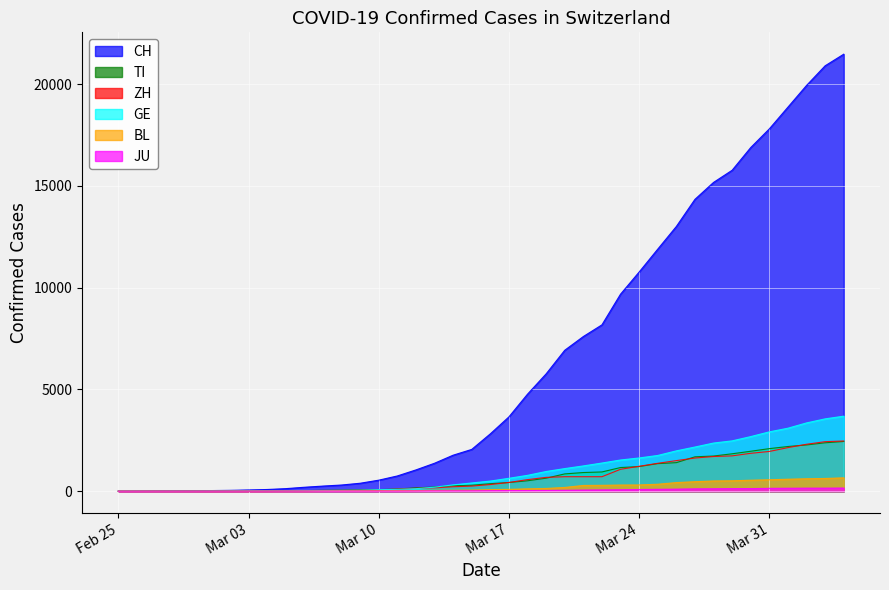

At how many categories does at least one series exceed 11639?

11